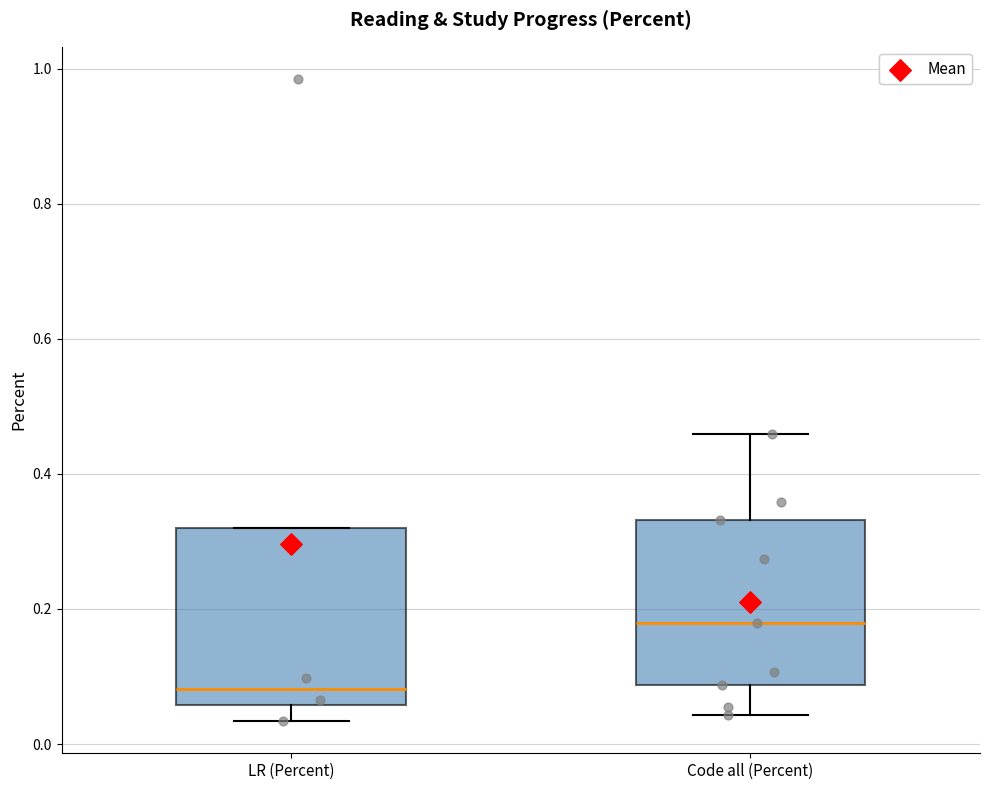

Which box's median line is the highest?

Code all (Percent)